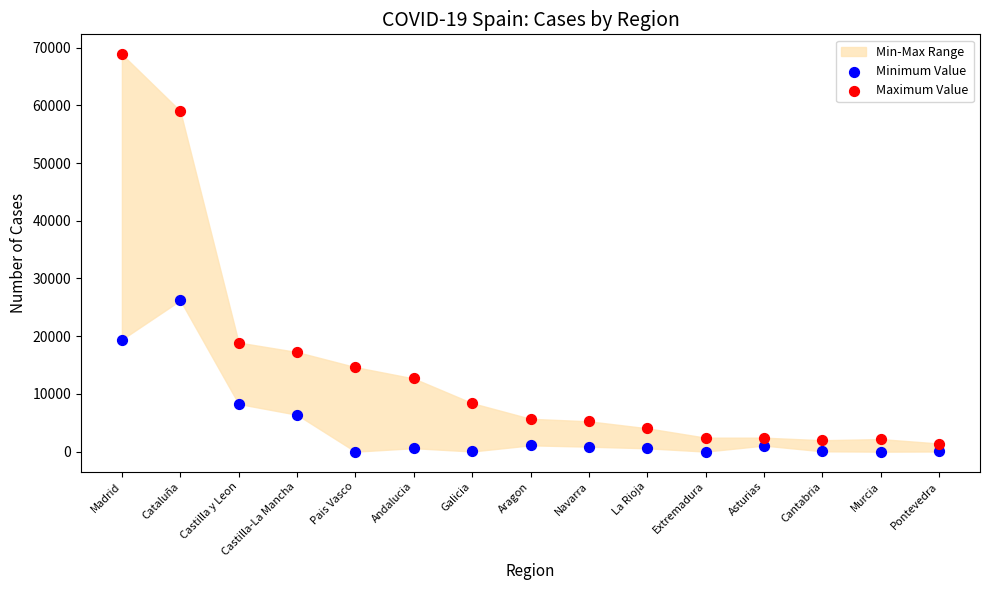

In the Maximum Value series, what Y value is closest to 35131?

18907